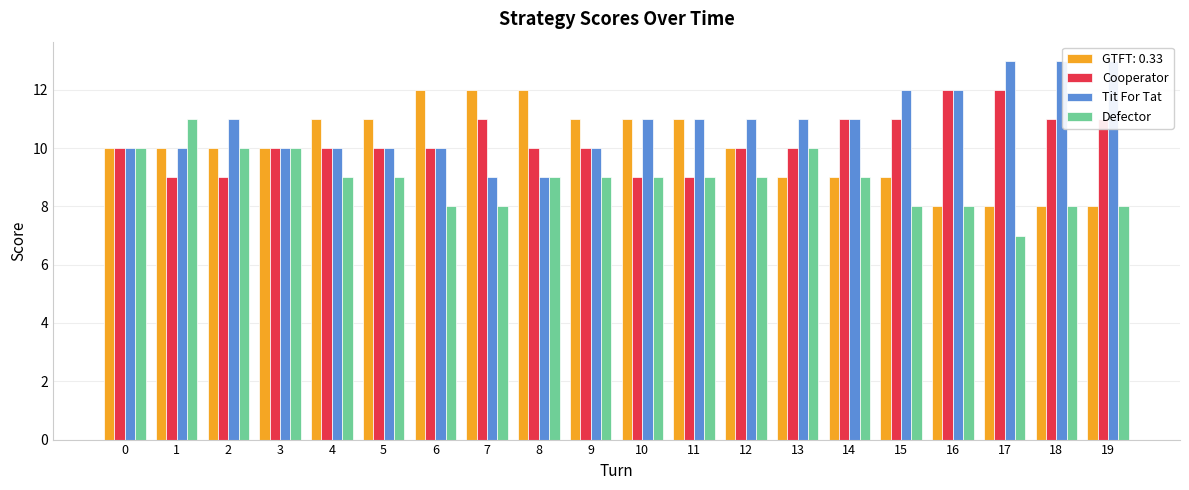

How many groups of bars are there?

20